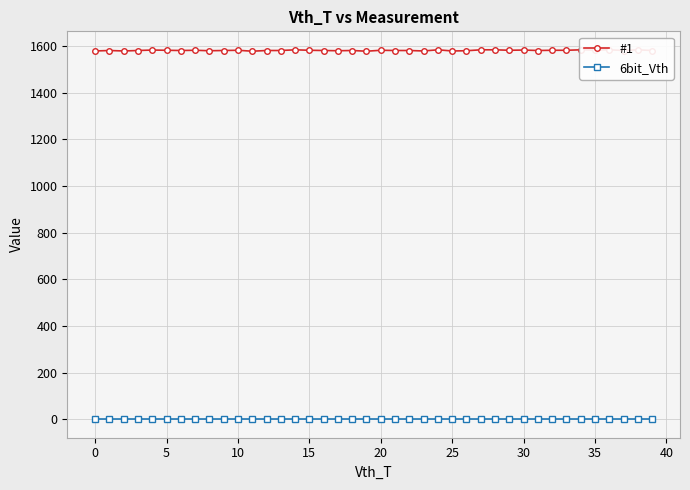

List the series in order of their peak value, lowest first.

6bit_Vth, #1